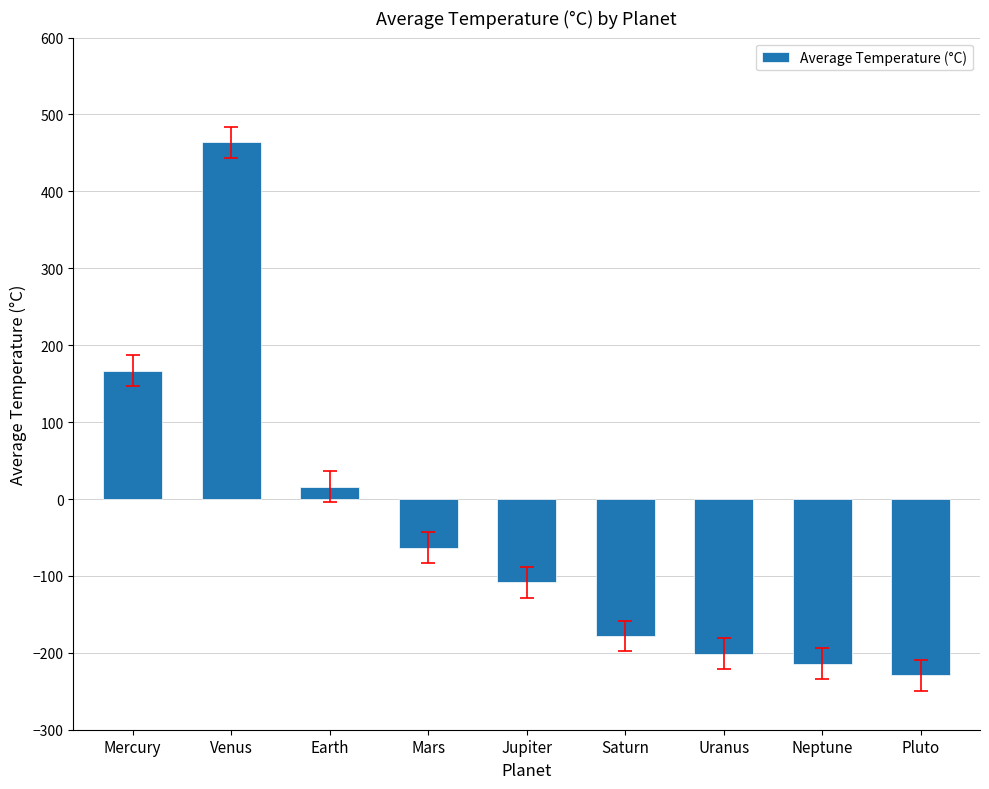

At which label is the value closest to 117?

Mercury